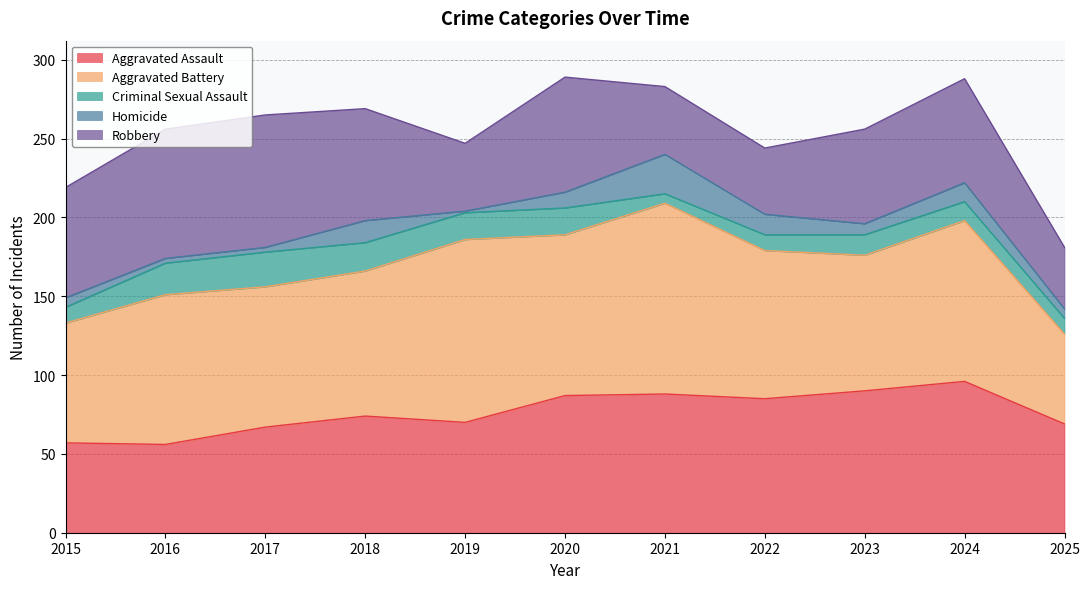

How many data points in Robbery are above 66?

5